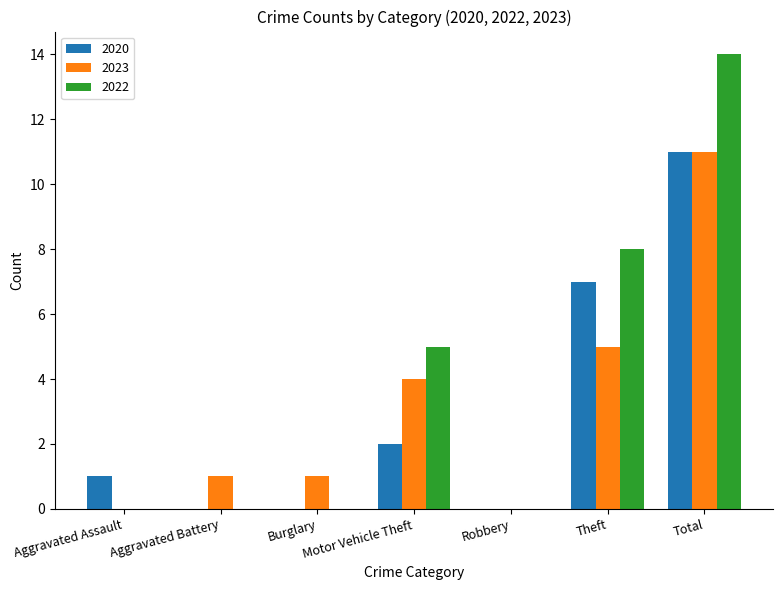

What is the total value across all series at Aggravated Assault?

1